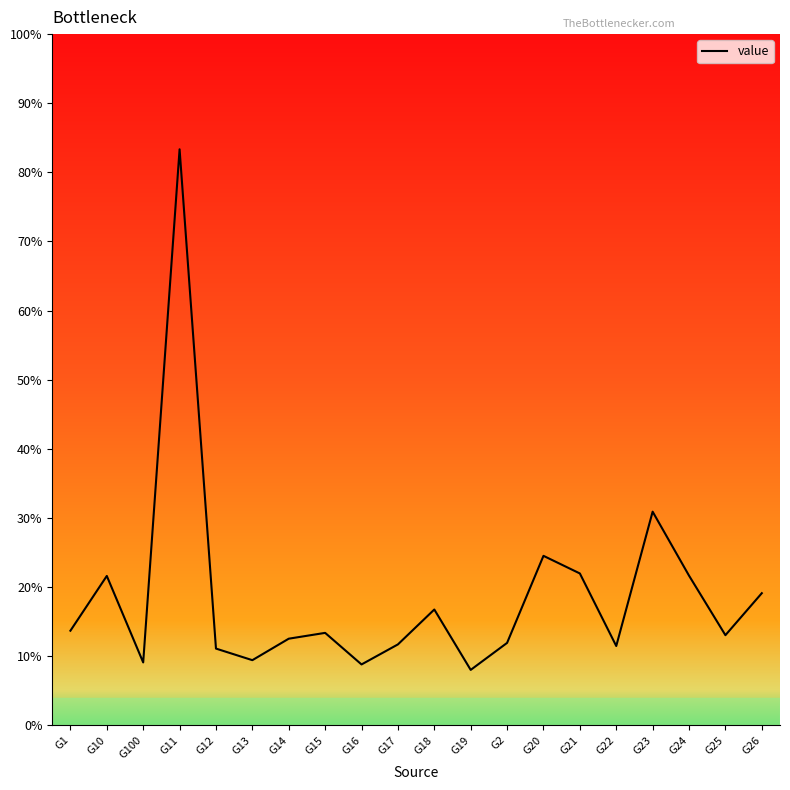

Rank the categories by value from lowest to highest.

G19, G16, G100, G13, G12, G22, G17, G2, G14, G25, G15, G1, G18, G26, G10, G24, G21, G20, G23, G11